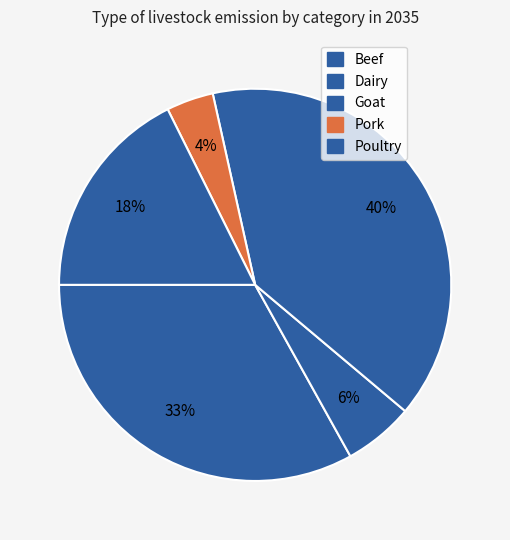

Count the number of slices in the pie.

5